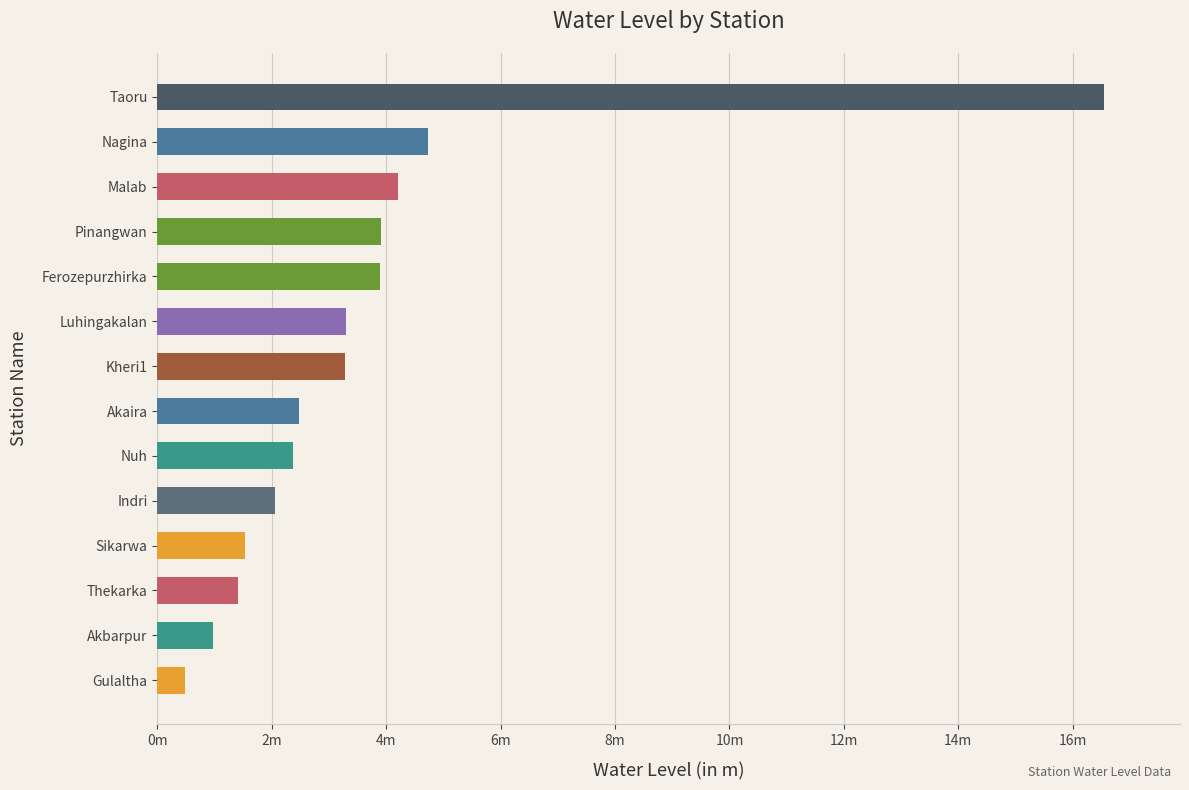

Does the chart contain any negative values?

No